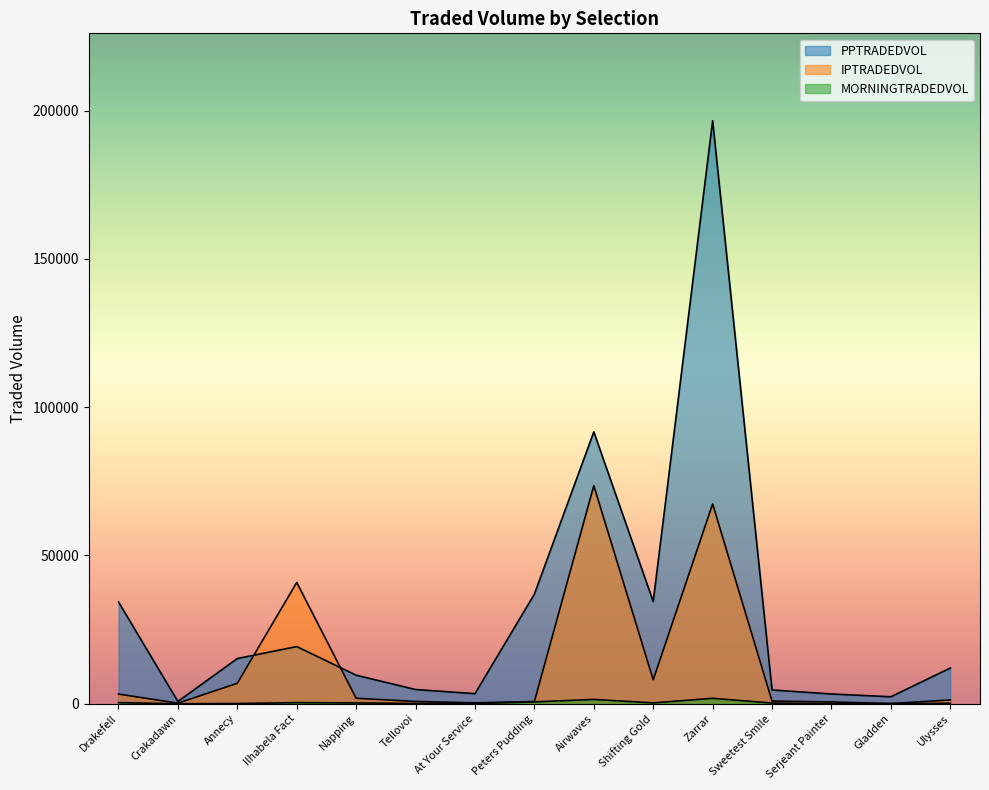

True or false: PPTRADEDVOL has a value of 16718.0 at Napping.

False